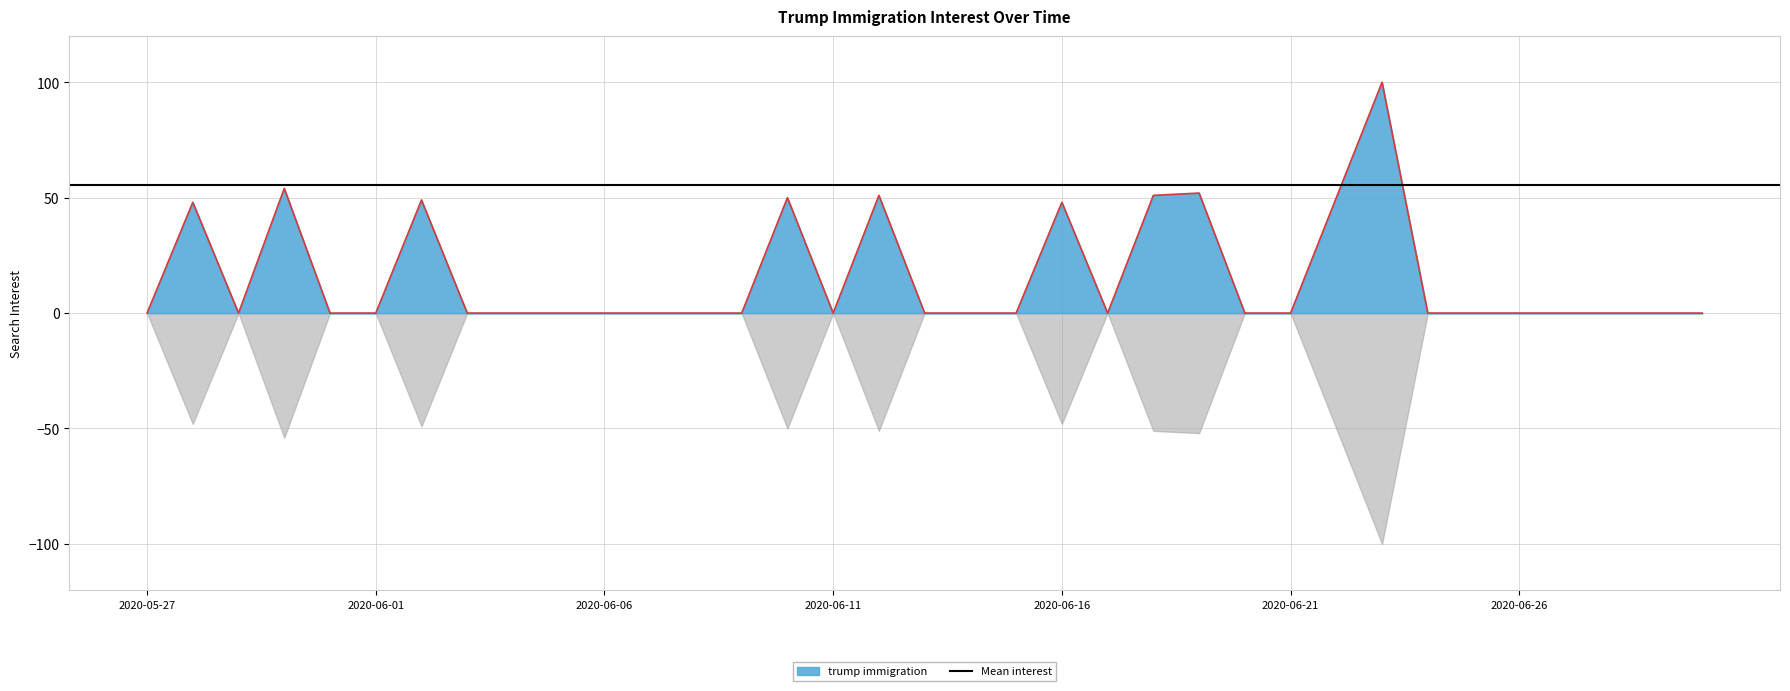

True or false: there are more than 1 points higher than both neighbors.

True